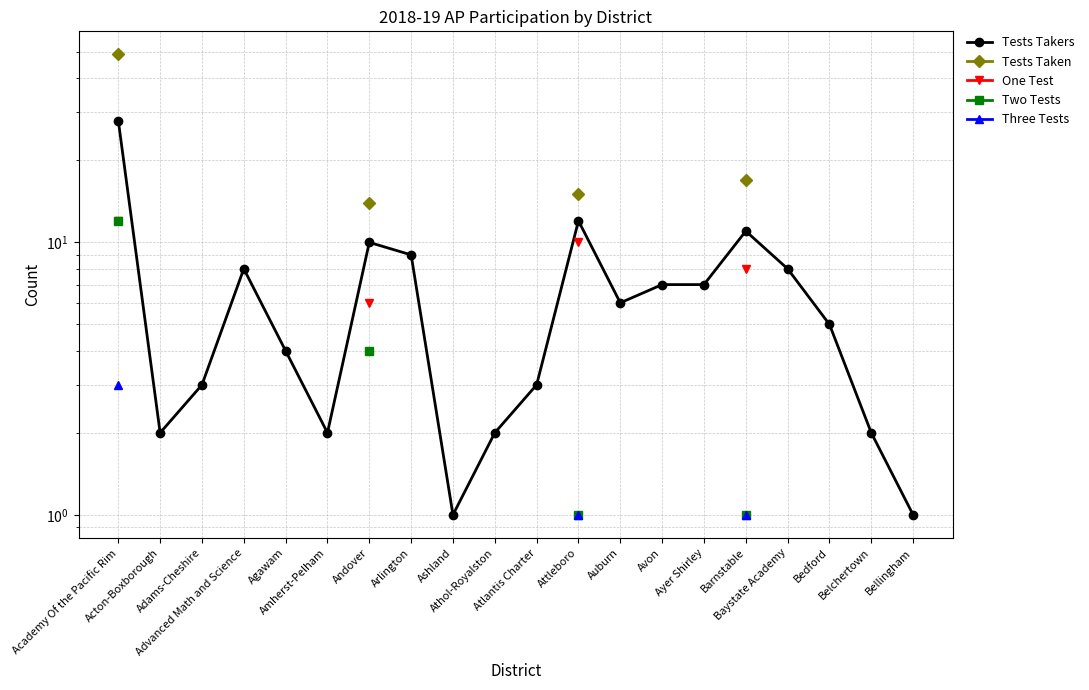

What is the label of the 4th point from the left?

Advanced Math and Science